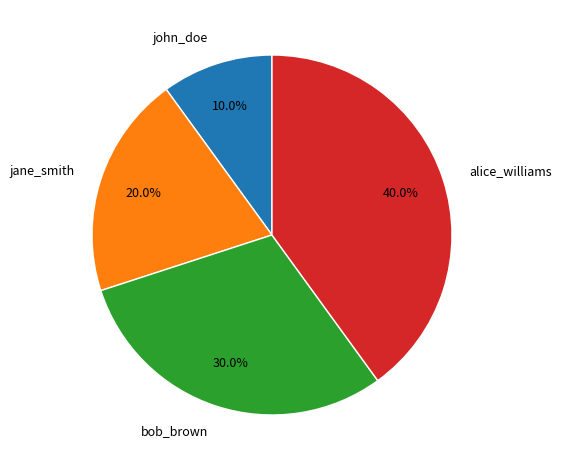

What is the smallest slice in the pie chart?

john_doe